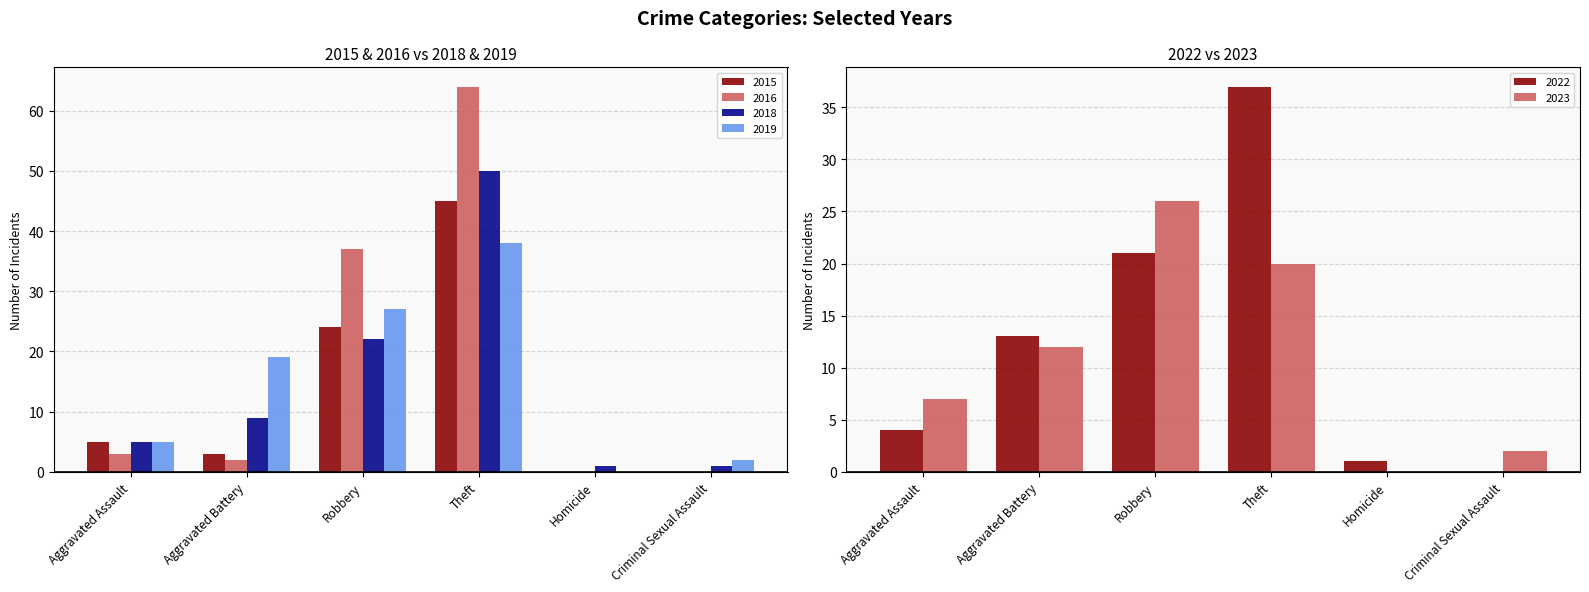

Where is 2019 nearest to the value 19?

Aggravated Battery